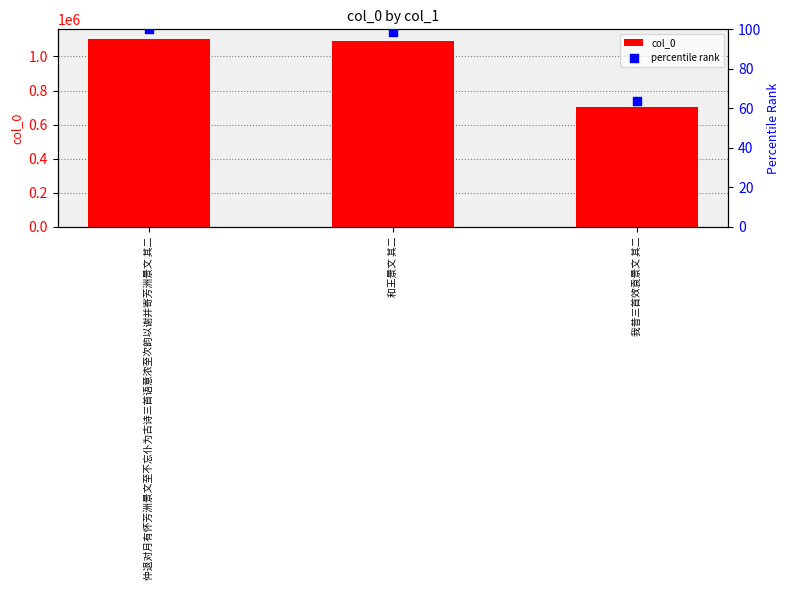

At which category is the sum across all series the highest?

仲退对月有怀芳洲景文至不忘仆为古诗三首语意浓至次韵以谢并寄芳洲景文 其二